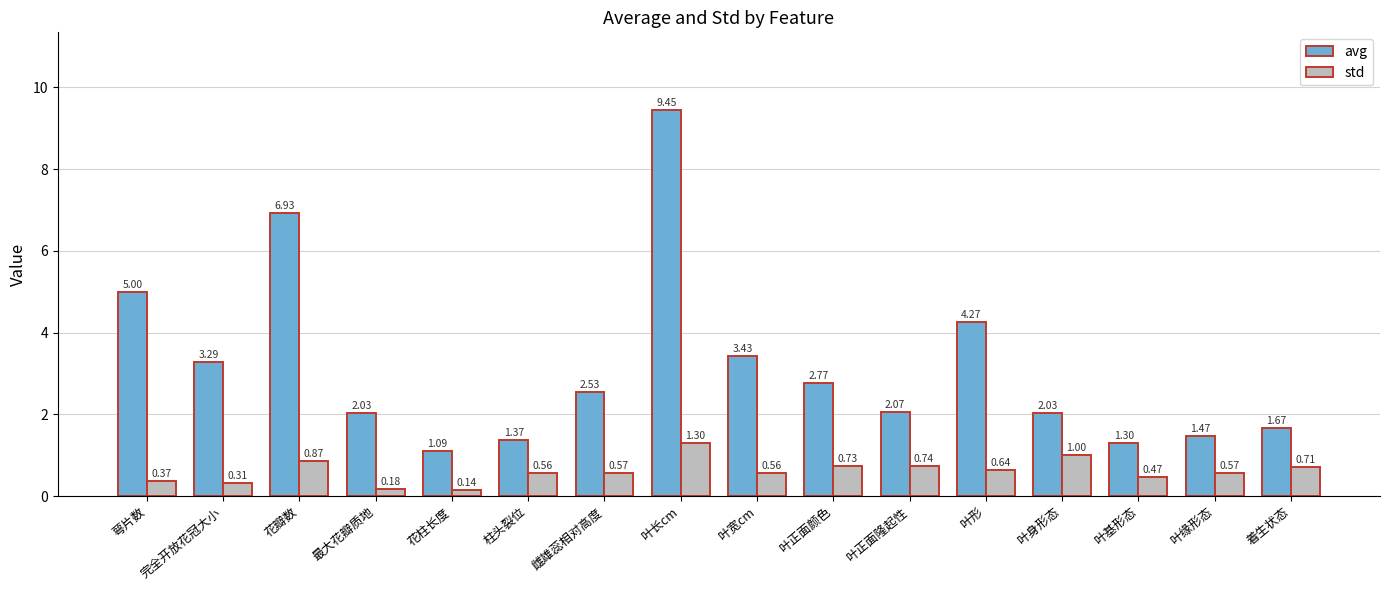

At 叶正面隆起性, list the series in order from largest to smallest.

avg, std